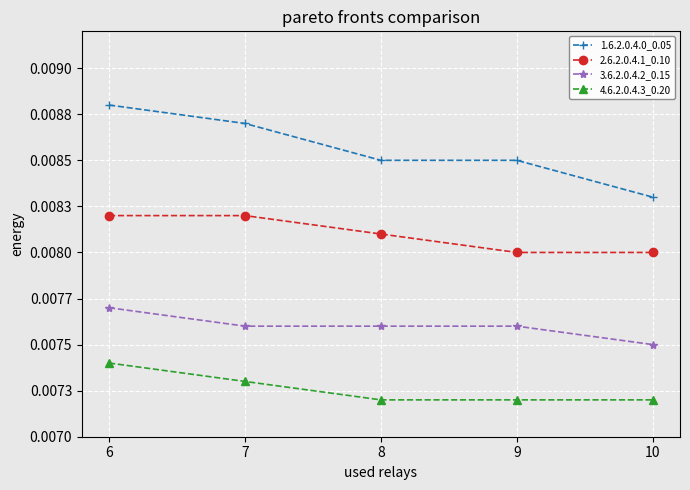

Which series has the largest range (max minus min)?

1.6.2.0.4.0_0.05